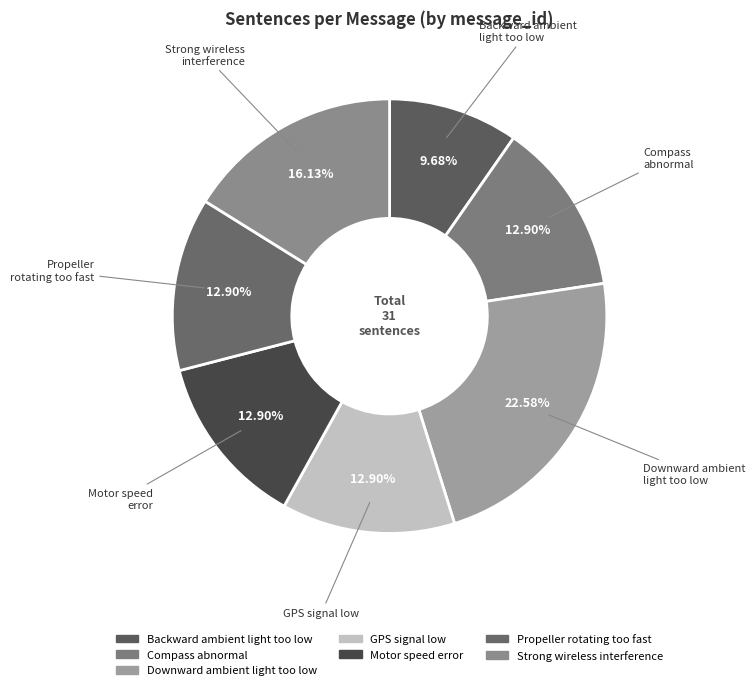

To the nearest percent, what is the average slice percentage?

14%